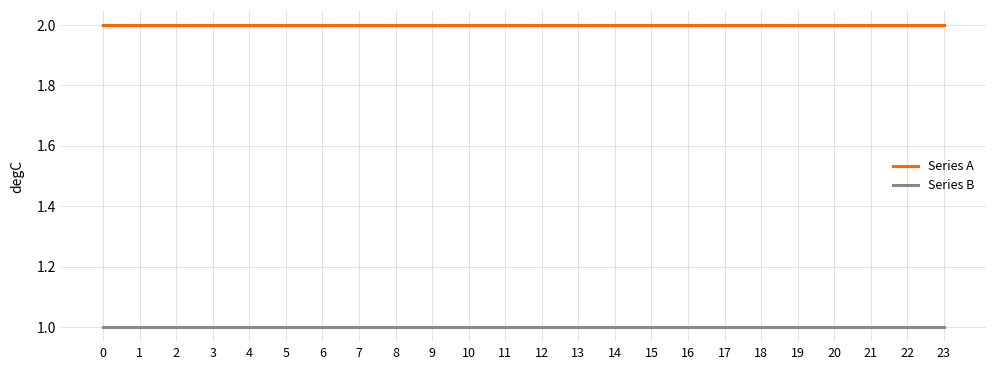

True or false: Series A and Series B intersect in this chart.

False